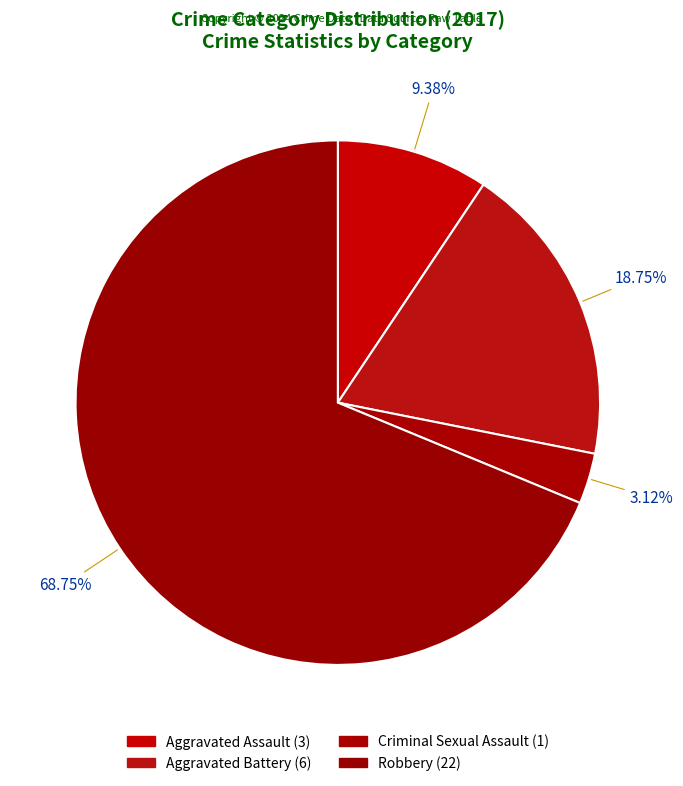

To the nearest percent, what portion does Criminal Sexual Assault represent?

3%